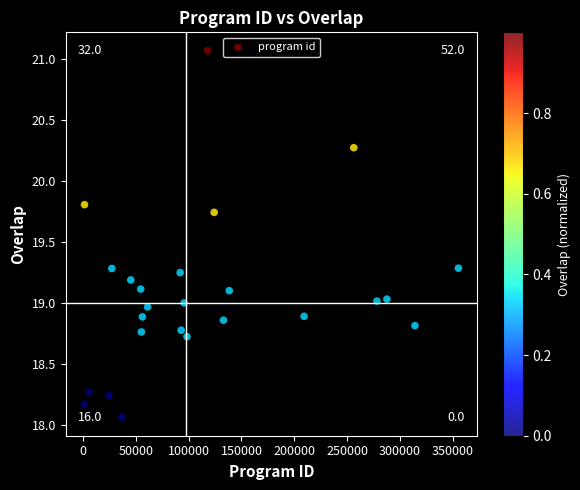

What is the range of X values (max minus min)?

354045.3